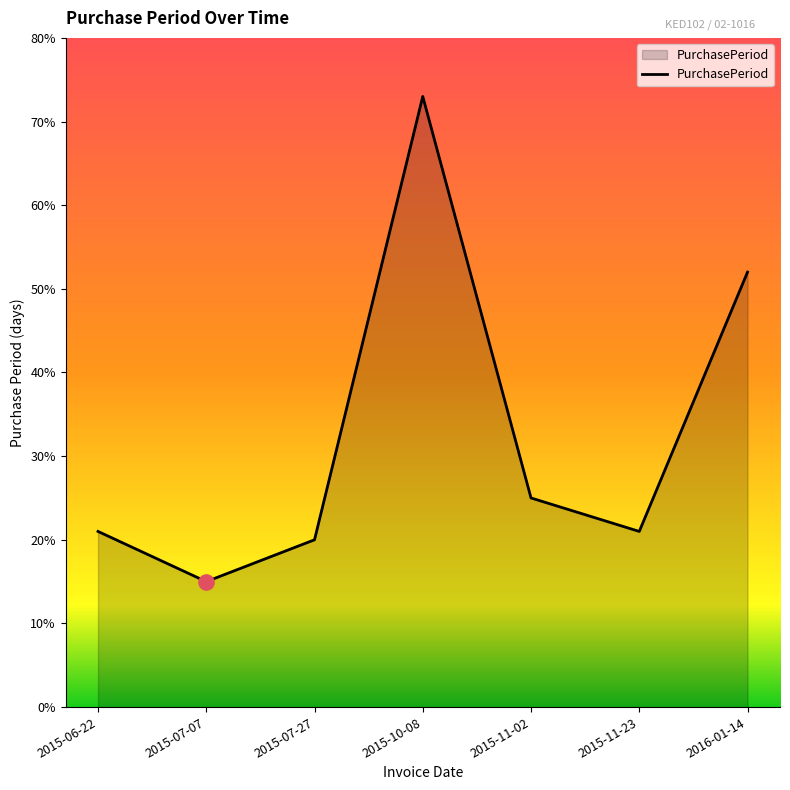

Between 2015-07-27 and 2015-11-23, which is larger?

2015-11-23